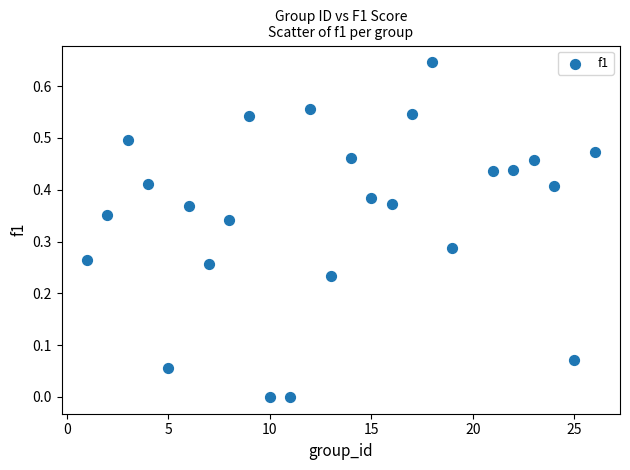

What is the range of X values (max minus min)?

25.0